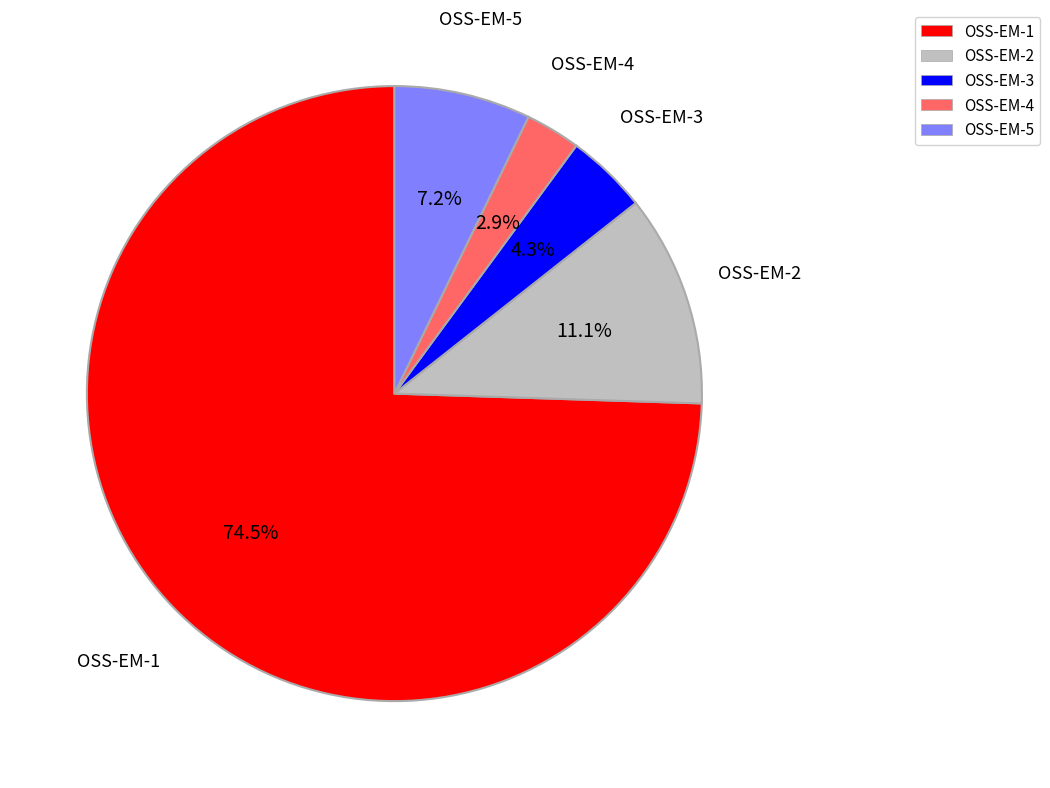

To the nearest percent, what percentage of the pie is OSS-EM-3?

4%